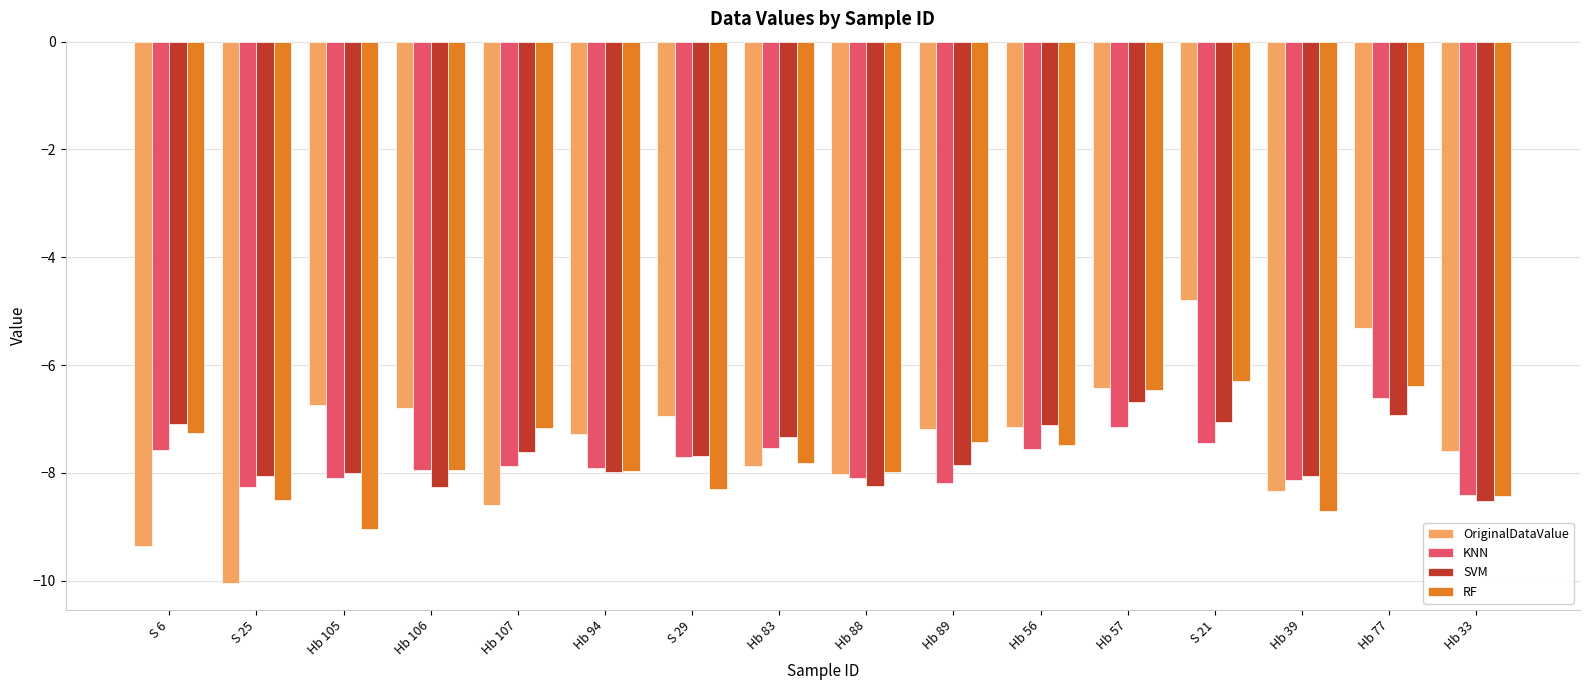

At how many categories does at least one series exceed -6?

2